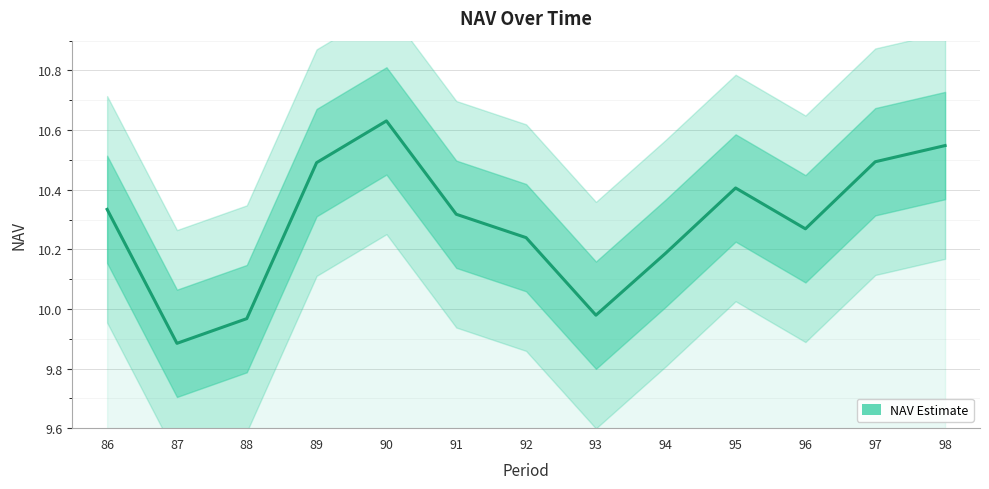

True or false: there are more than 0 points higher than both neighbors.

True